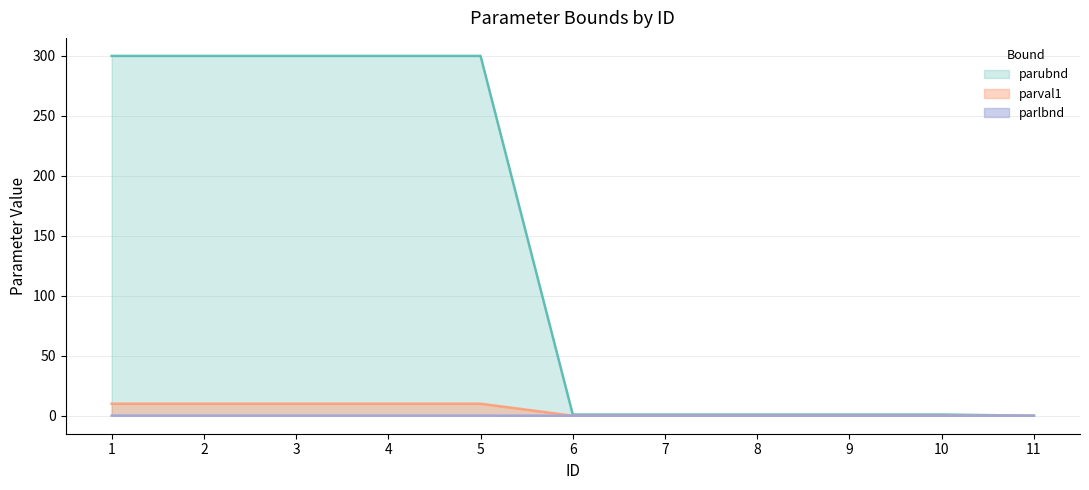

What is the total value across all series at 2?

310.1